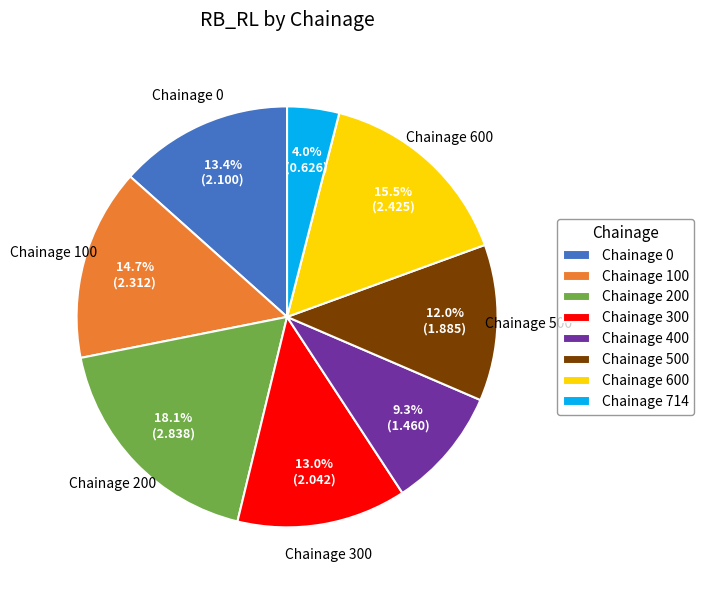

What is the ratio of the value at Chainage 500 to the value at Chainage 100?

0.8